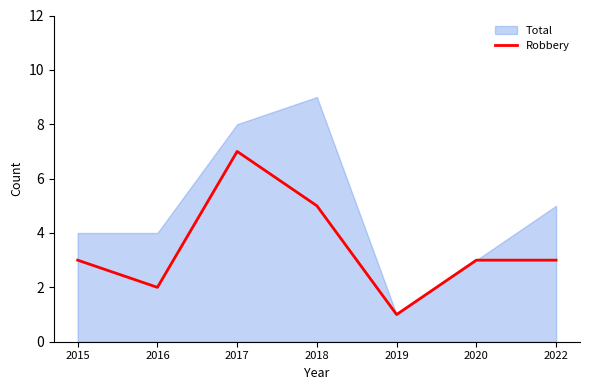

At which label does Robbery reach its minimum?

2019